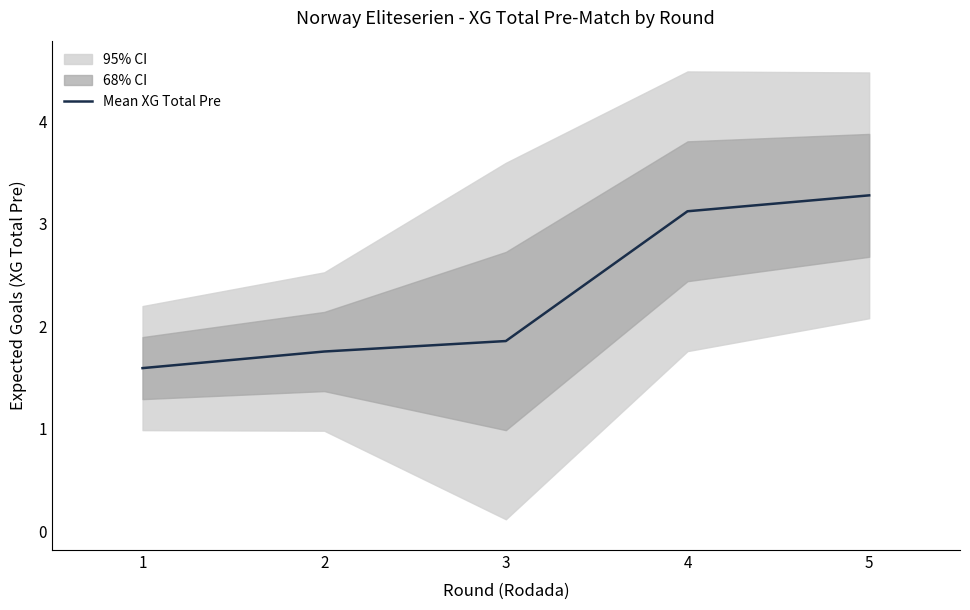

Reading right to left, what are all the values shown in this chart?

5=3.3	4=3.1	3=1.9	2=1.8	1=1.6